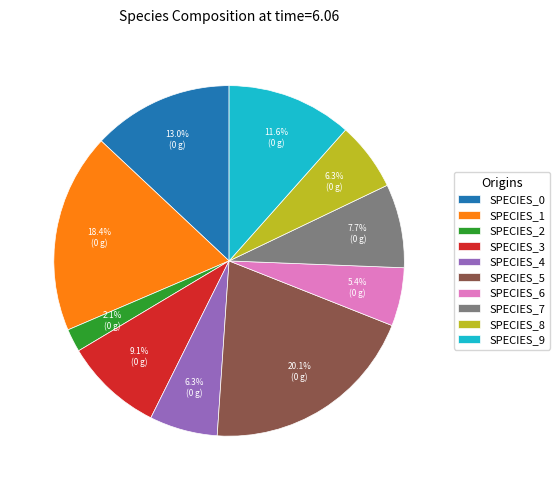

To the nearest percent, what is the difference between the largest and smallest slice percentages?

18%